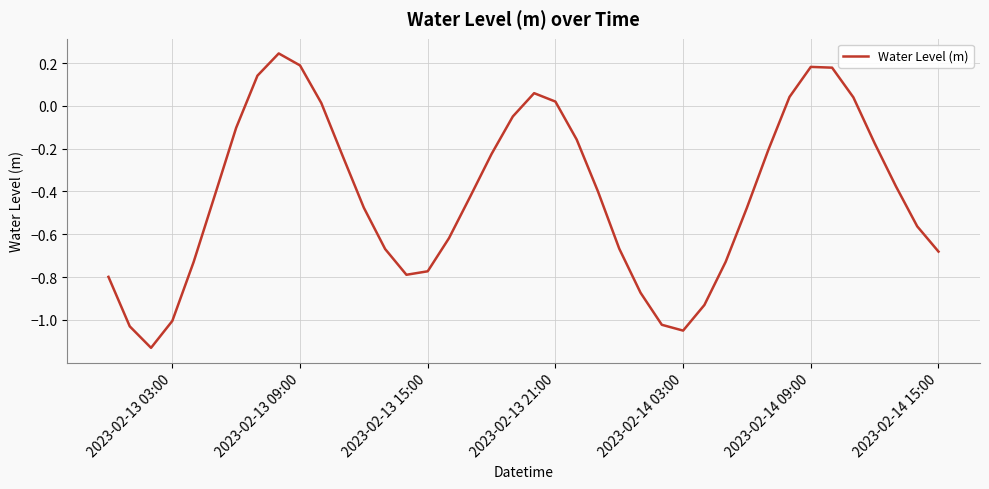

Count the number of data series in this chart.

1